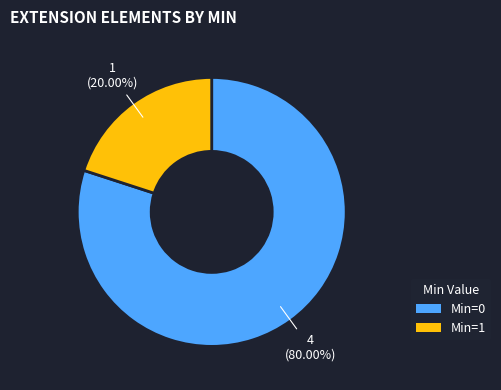

To the nearest percent, what is the difference between the largest and smallest slice percentages?

60%